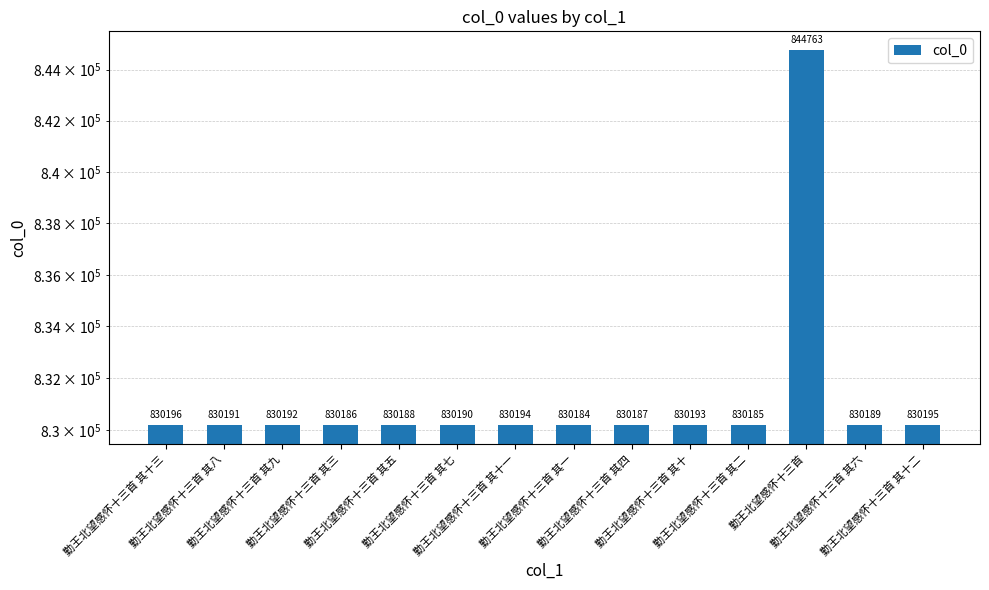

What is the difference between the values at 勤王北望感怀十三首 其二 and 勤王北望感怀十三首 其十?

8